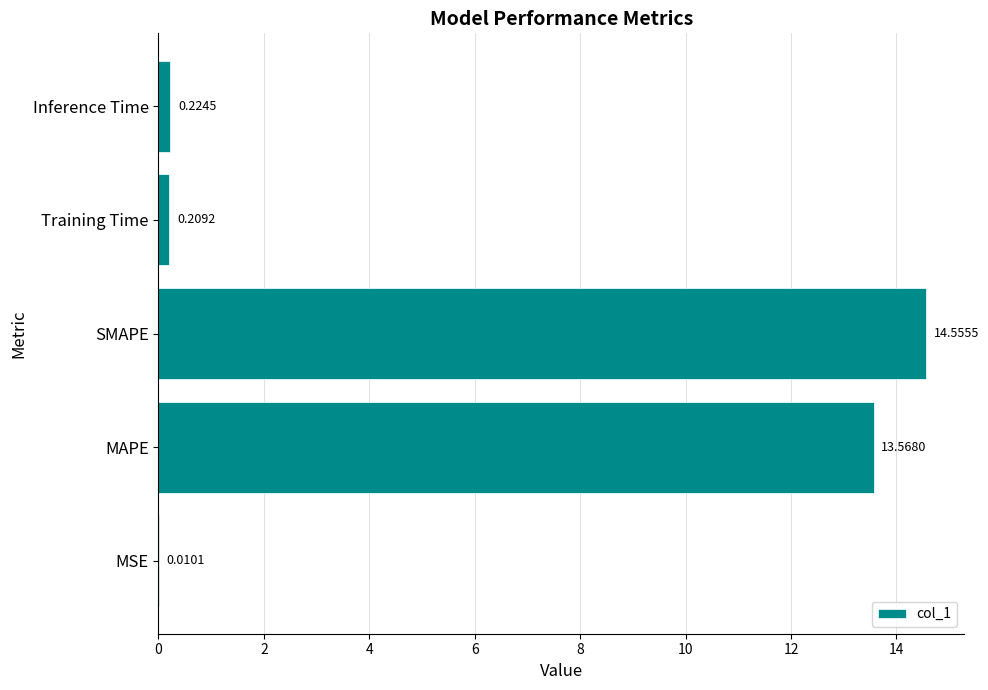

What is the sum of all values?

28.6